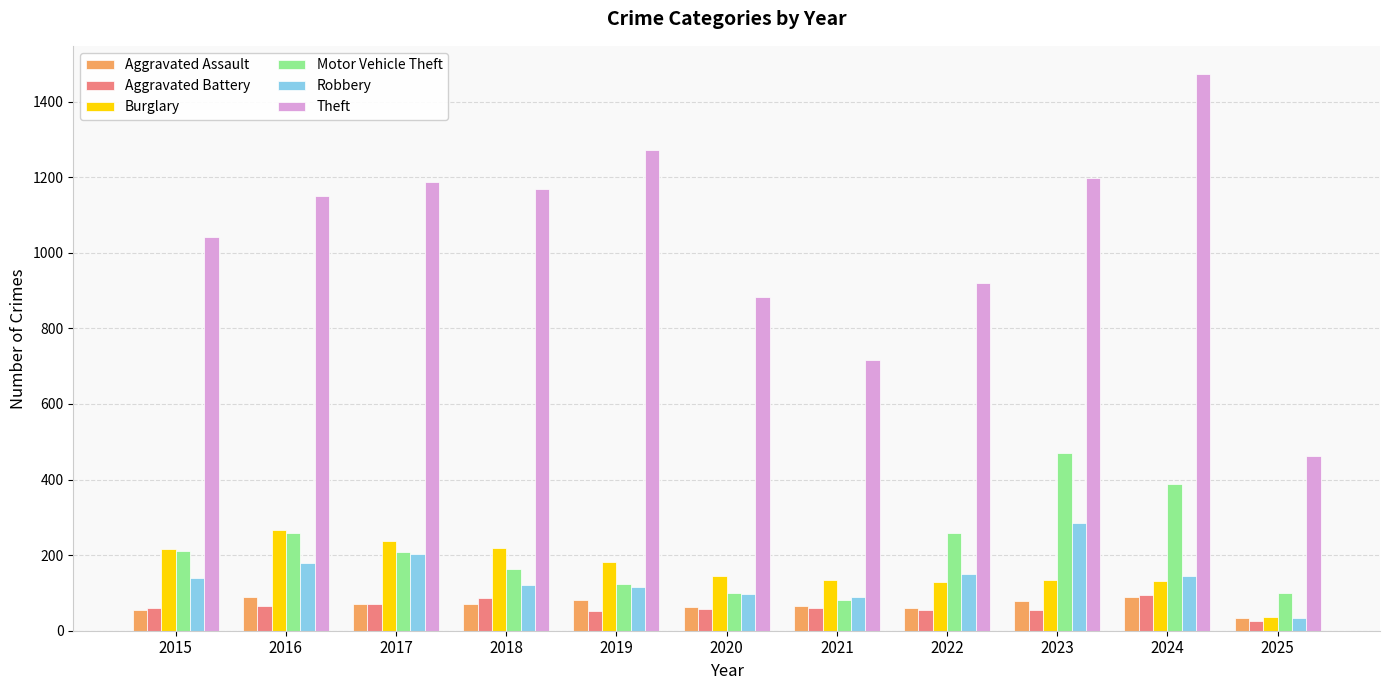

What value does the Aggravated Assault series have at 2015, to the nearest 5?

55